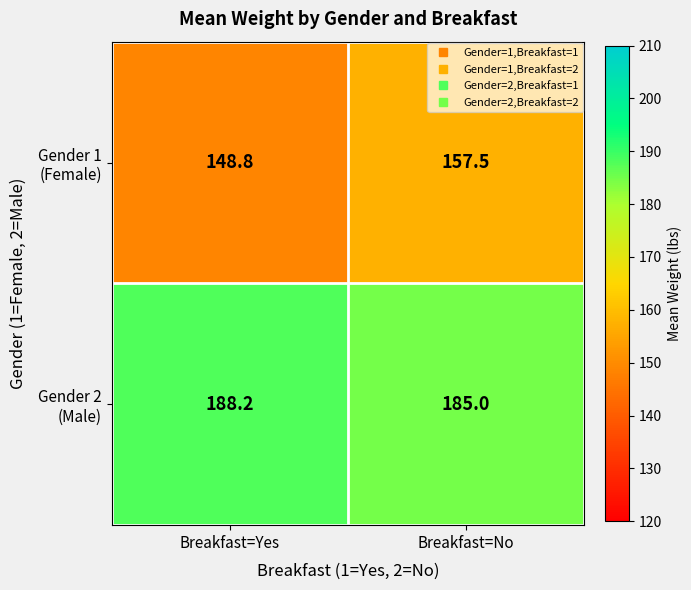

What is the total value across all series at Breakfast=Yes?

337.0